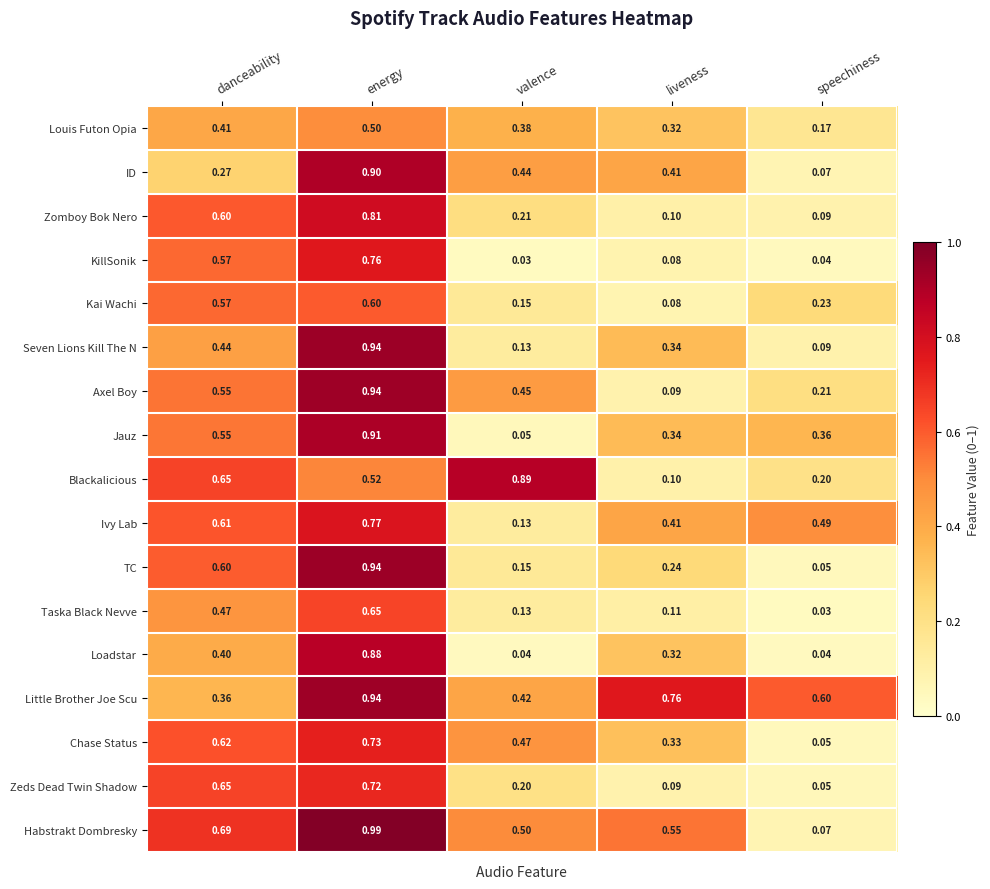

Rank the categories by Kai Wachi value from highest to lowest.

energy, danceability, speechiness, valence, liveness